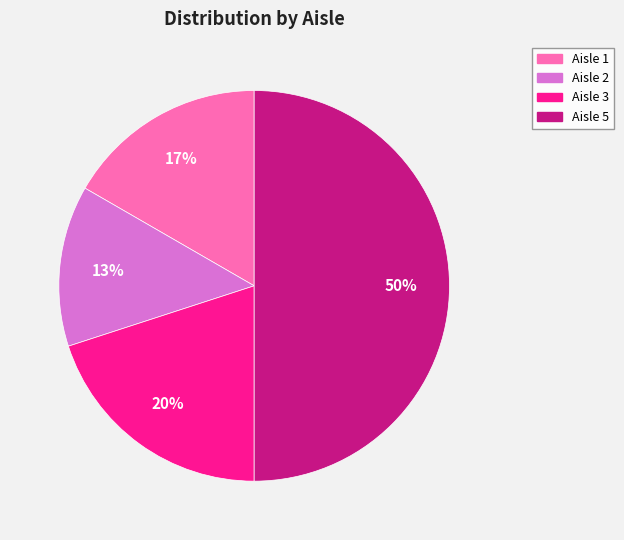

Does Aisle 2 account for over 50% of the chart?

No